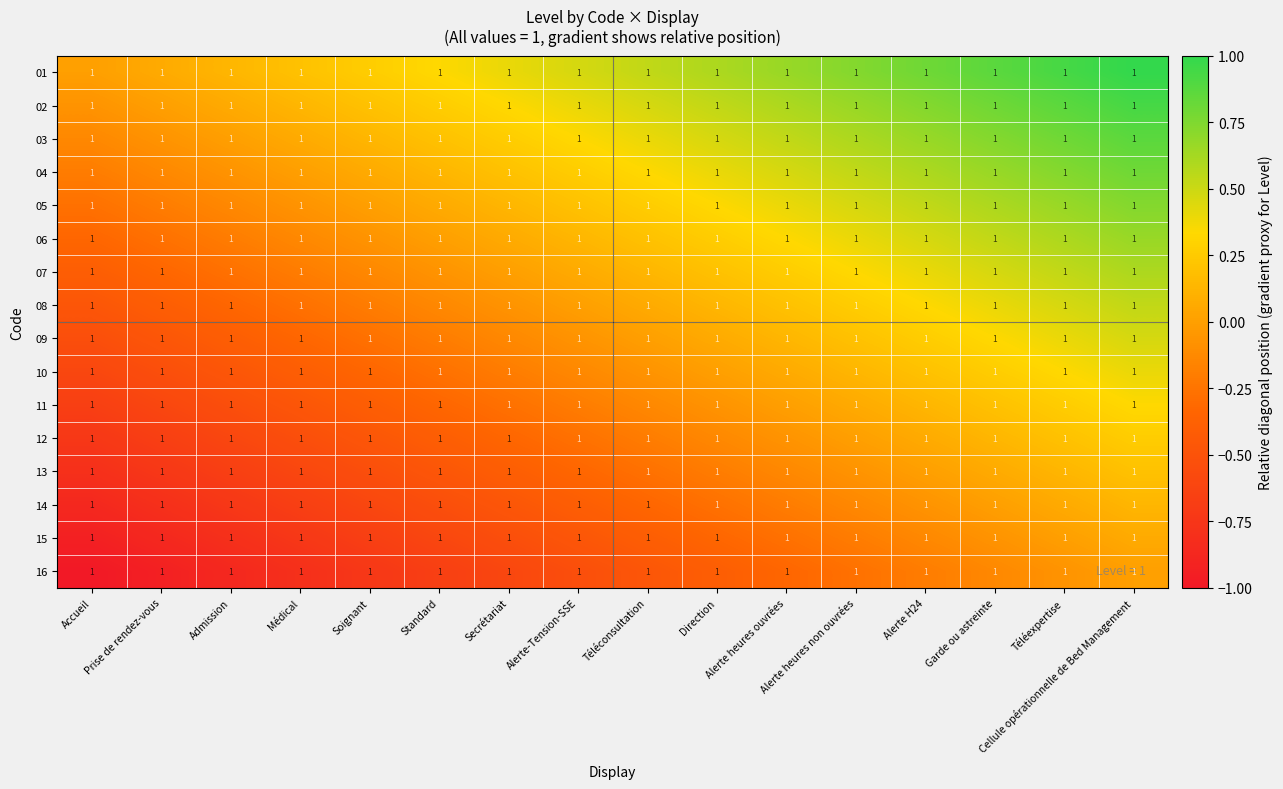

Which label corresponds to the smallest value in the chart?

Accueil